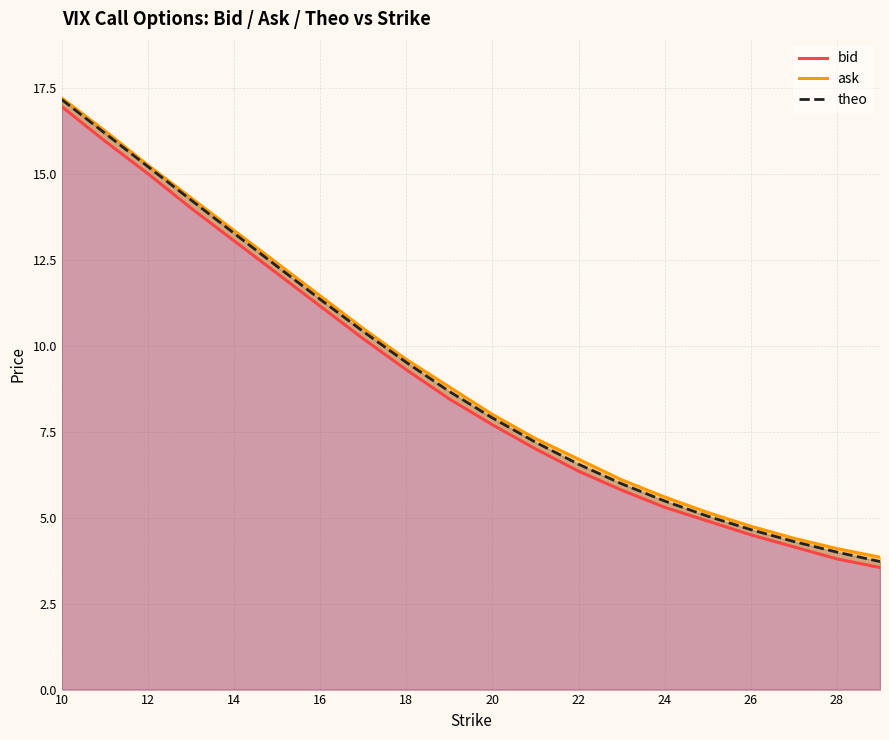

What is the average value of the ask series?

9.3